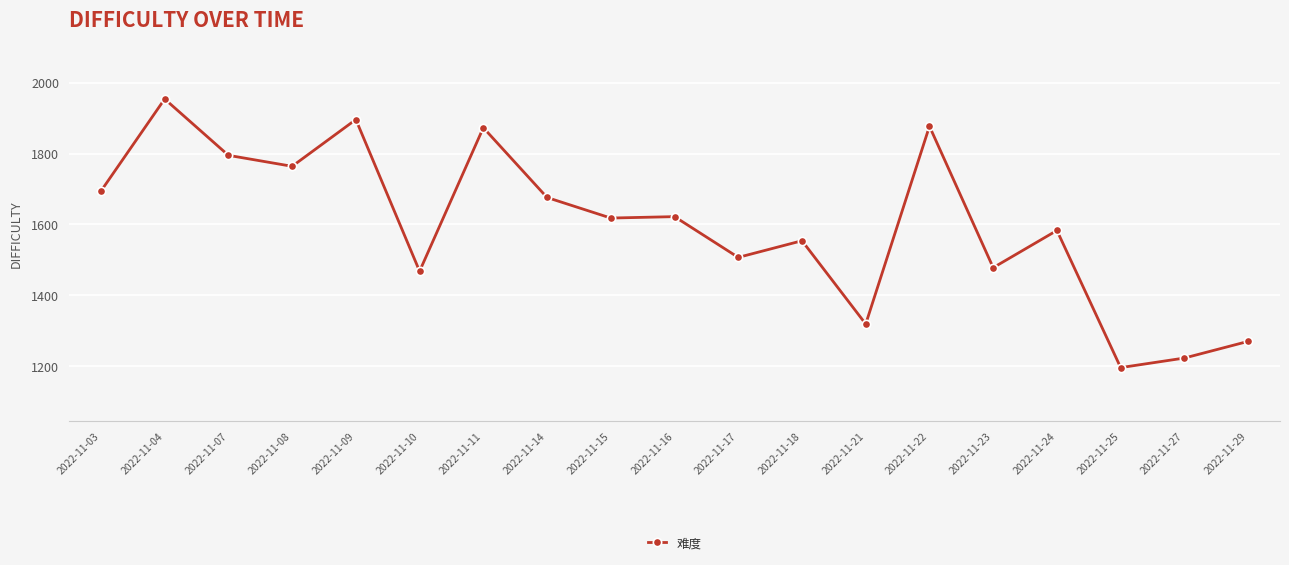

Read the value at 2022-11-16.

1622